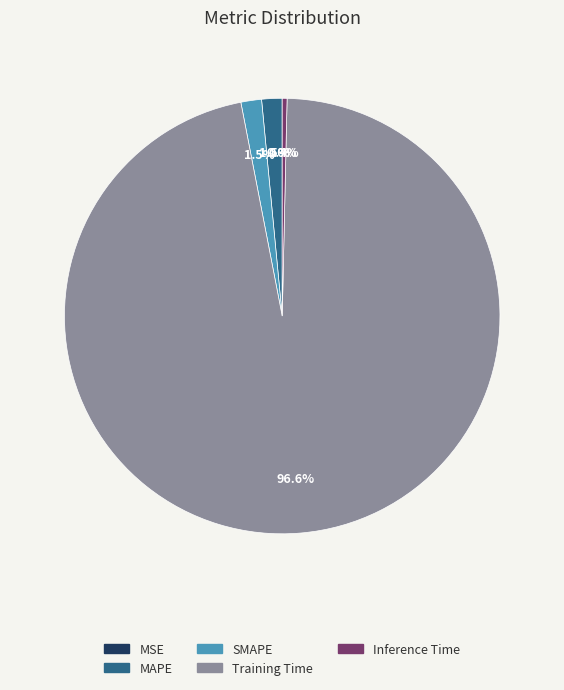

What is the largest slice in the pie chart?

Training Time